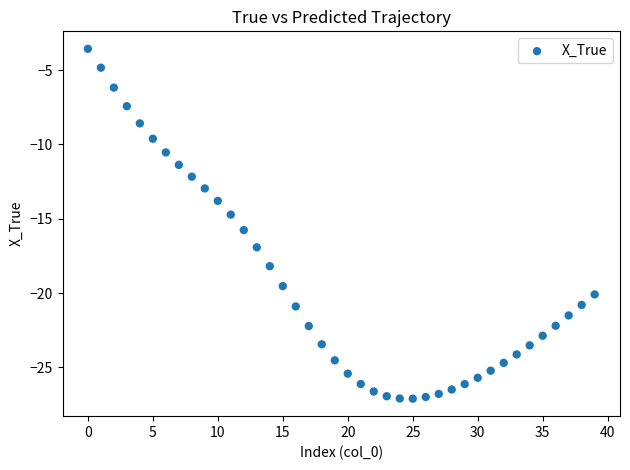

What Y value in the scatter plot is closest to -15?

-14.7